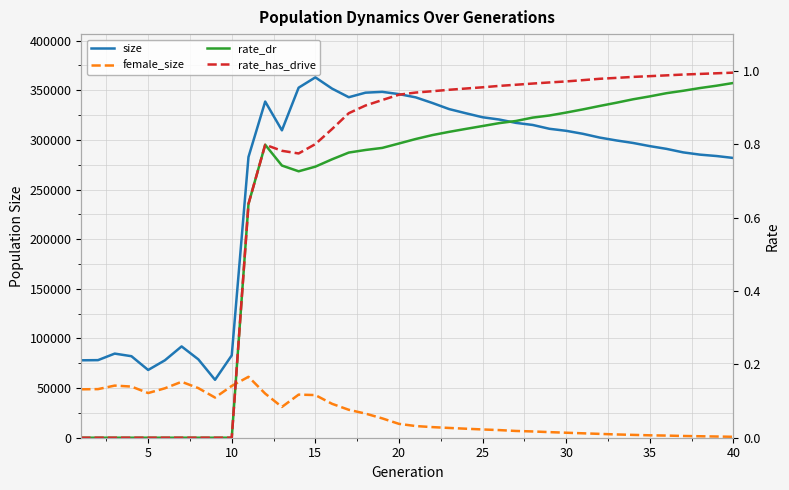

Is the value of rate_dr at 20 greater than the value of female_size at 18?

No